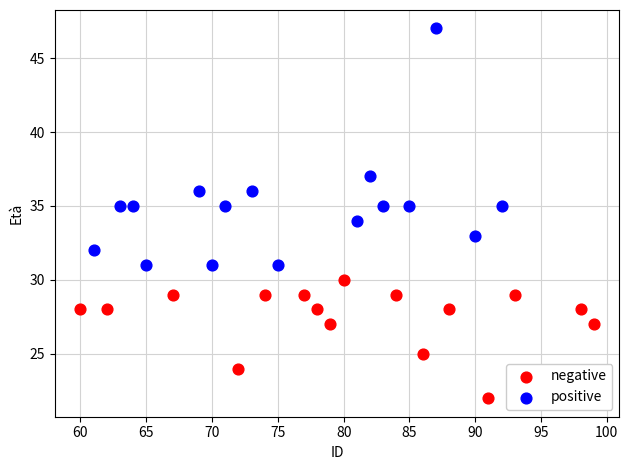

Which series contains the highest Y value?

positive